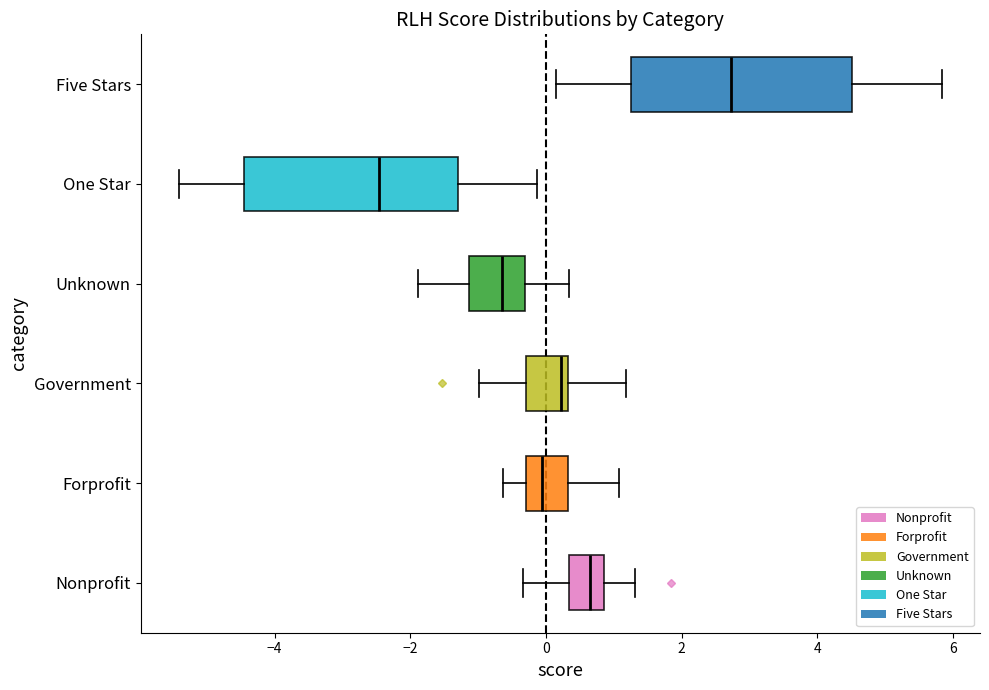

Reading bottom to top, transcribe this box plot: for each box, give where its median line is, the range the box spans, and where its two whiskers end, as read against the x-axis. The values are not printed on the chart, so give them approximately, as read against the axis.

Nonprofit: median 0.6, box 0.4 to 0.8, whiskers -0.4 to 1.4
Forprofit: median 0.0, box -0.2 to 0.4, whiskers -0.6 to 1.0
Government: median 0.2, box -0.4 to 0.4, whiskers -1.0 to 1.2
Unknown: median -0.6, box -1.2 to -0.4, whiskers -1.8 to 0.4
One Star: median -2.4, box -4.4 to -1.2, whiskers -5.4 to -0.2
Five Stars: median 2.8, box 1.2 to 4.6, whiskers 0.2 to 5.8